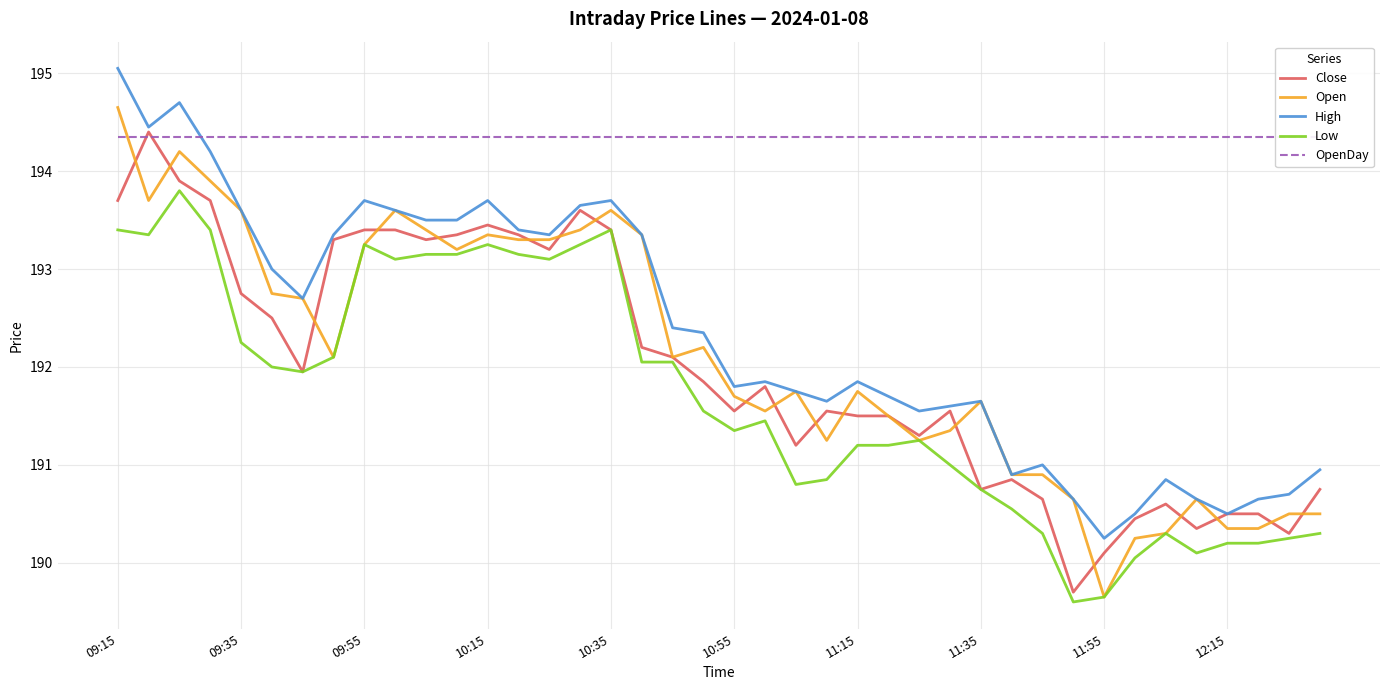

The value of Low at 31 is 189.6. True or false?

True